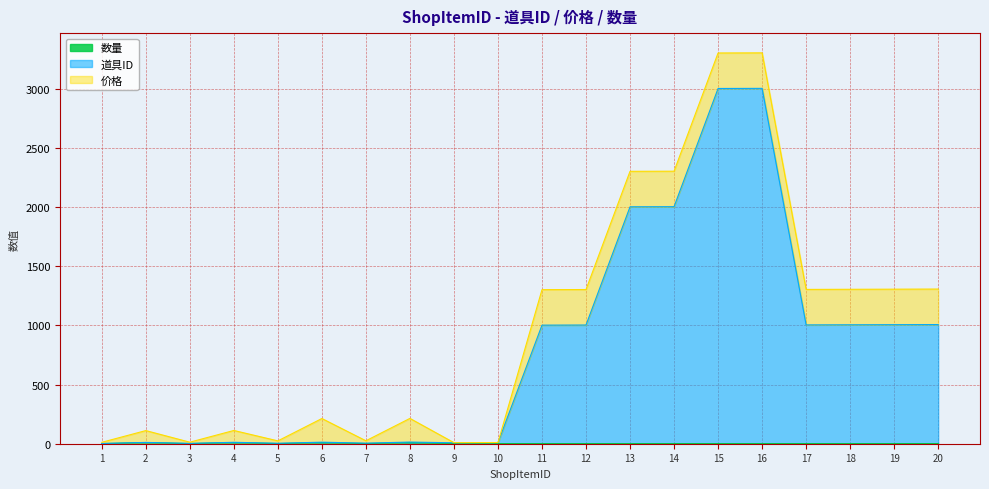

True or false: 数量 and 道具ID cross at least once.

False